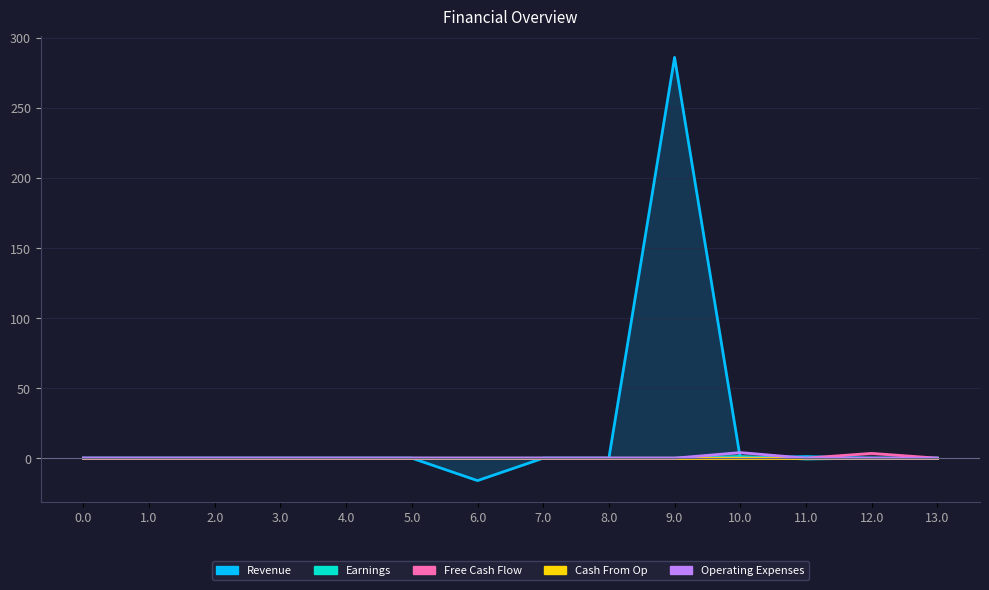

Which label corresponds to the largest value in the chart?

9.0